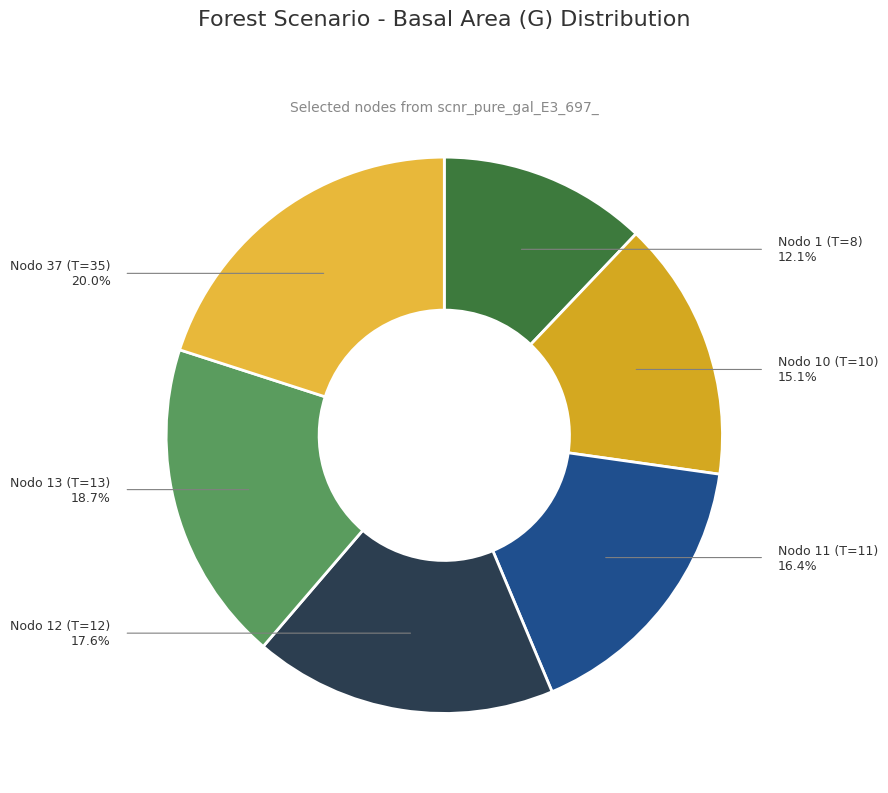

True or false: Nodo 13 (T=13) accounts for 13% of the total.

False